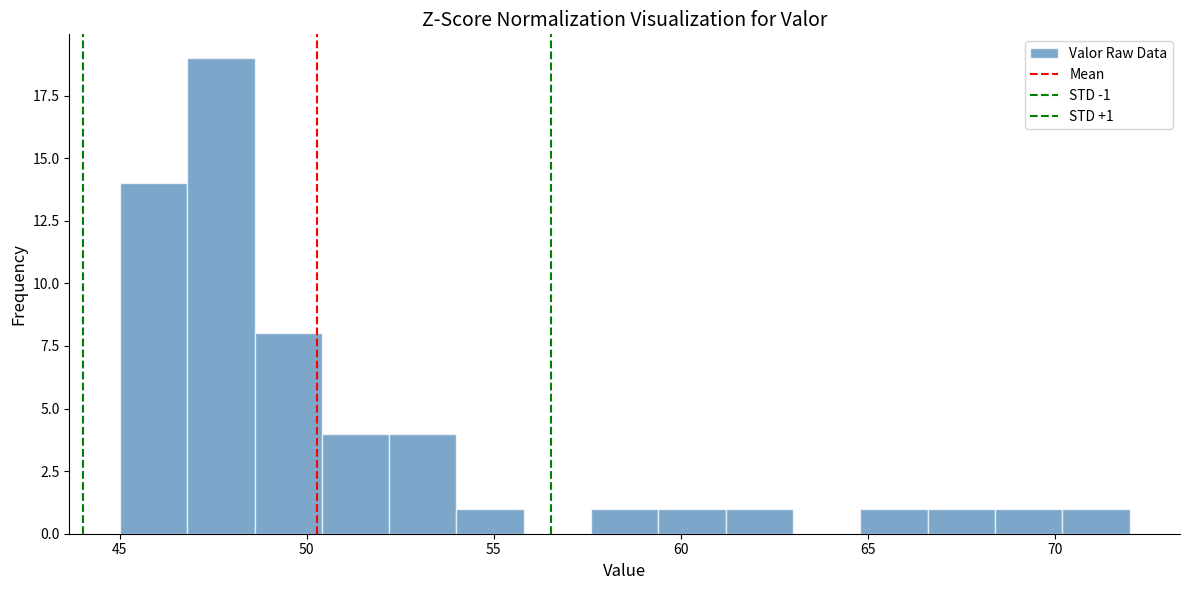

Around what value on the x-axis is the tallest bar? Give the approximate position of its centre, as read against the axis.

47.5